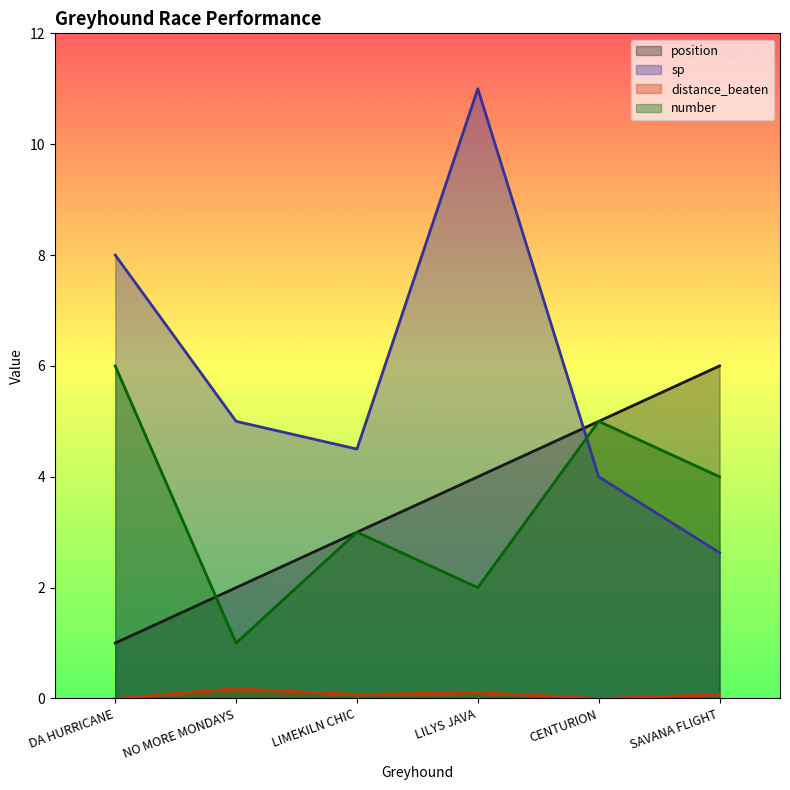

Does the chart have visible grid lines?

No